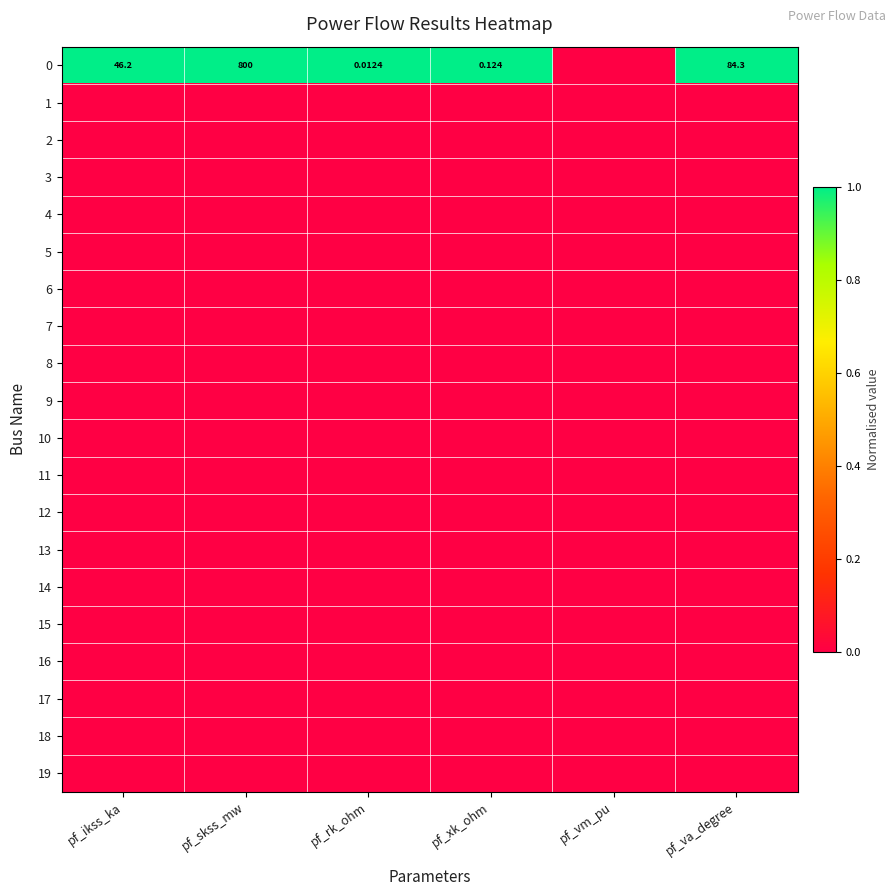

Which has a higher value, pf_skss_mw or pf_rk_ohm?

pf_skss_mw